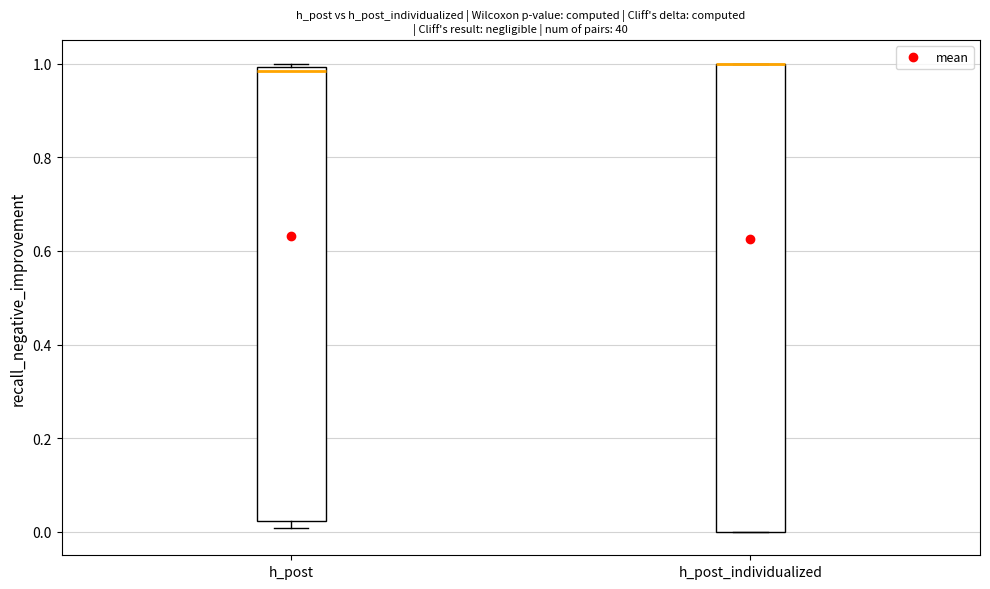

Where is the lower edge of the box for h_post_individualized on the y-axis? The values are not printed on the chart, so give them approximately, as read against the axis.

0.00